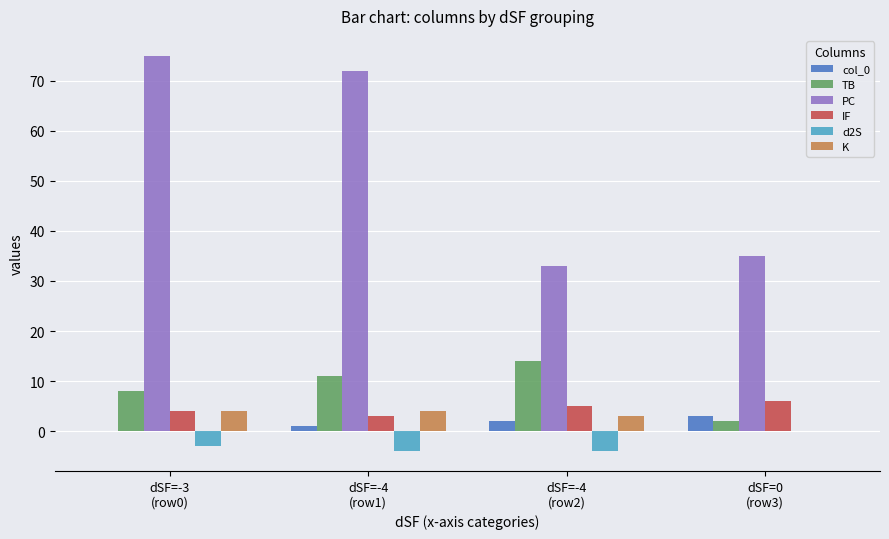

What is the maximum value shown in the chart?

75